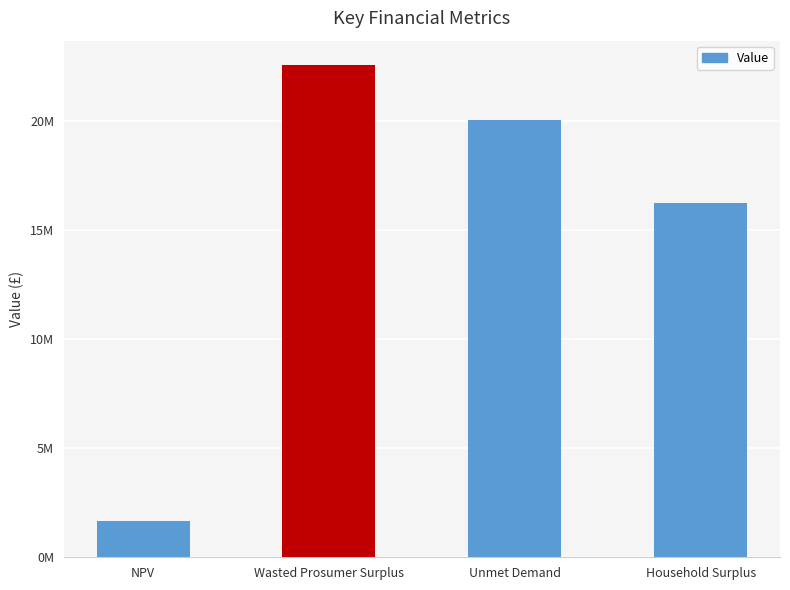

How many bars are there in total?

4